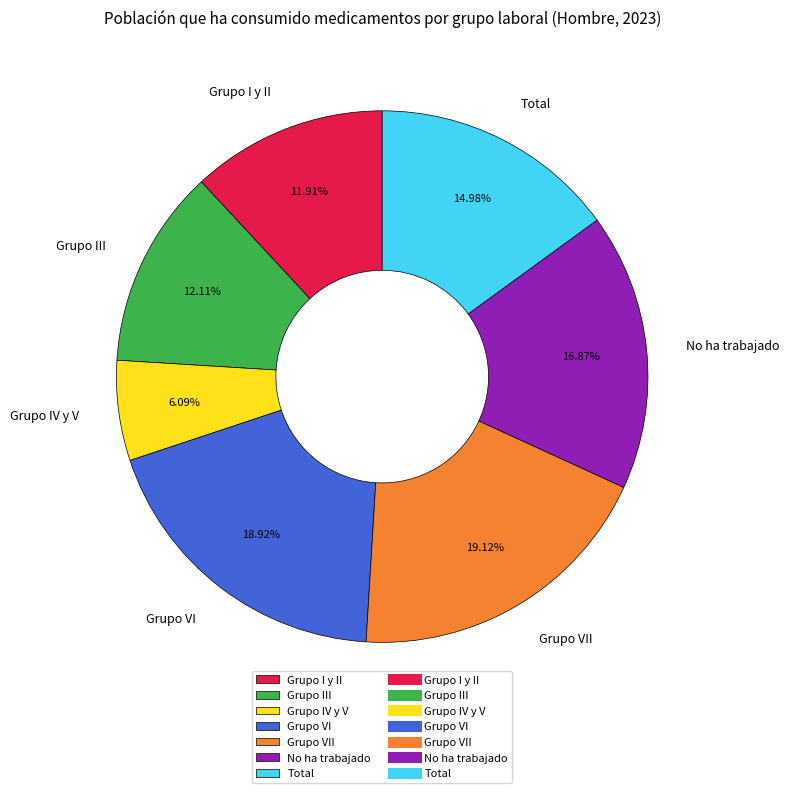

What percentage is the Grupo VII slice, to the nearest percent?

19%